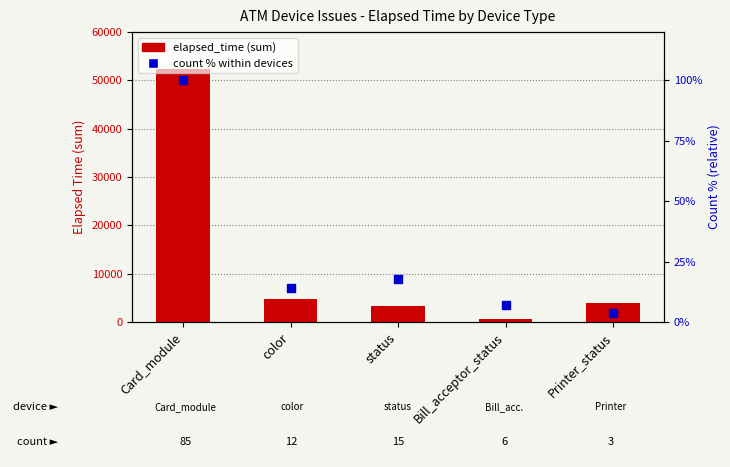

At how many categories does at least one series exceed 1723?

4